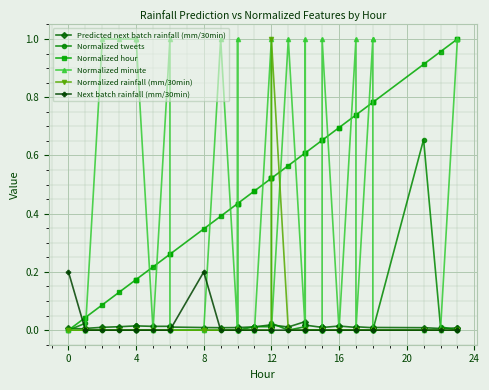

Count the number of categories in the chart.

40